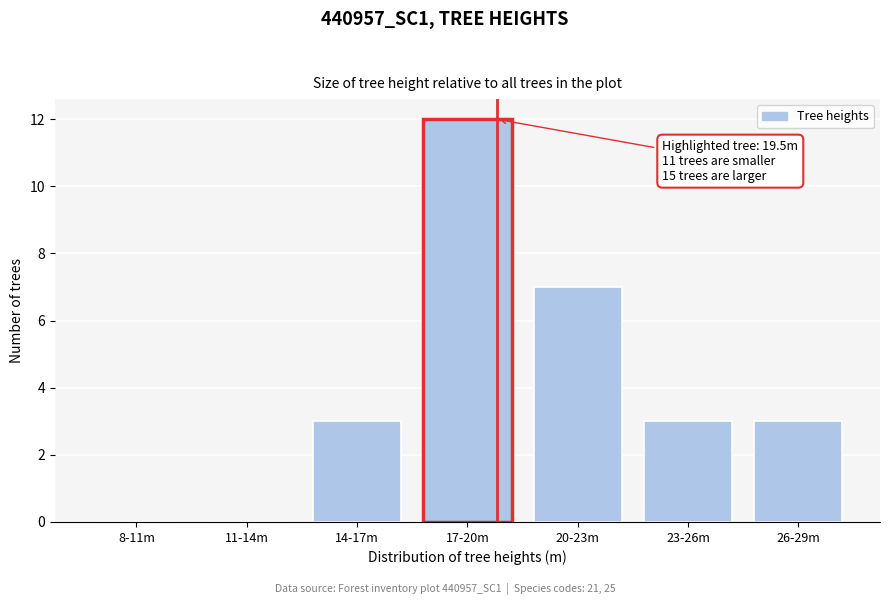

Reading left to right, extract all data points from this chart.

8-11m=0	11-14m=0	14-17m=3	17-20m=12	20-23m=7	23-26m=3	26-29m=3